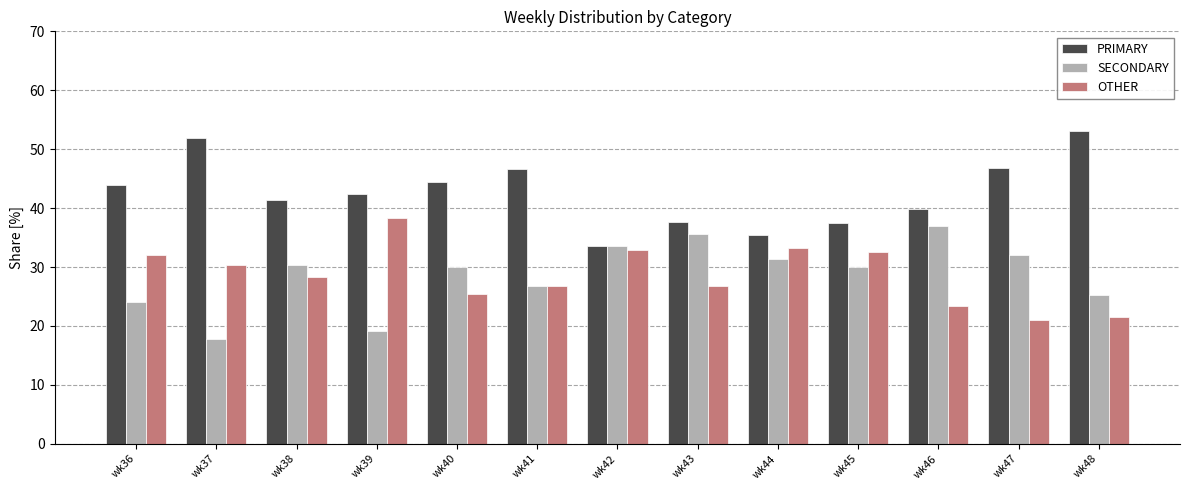

What is the difference between the second highest and minimum values in the OTHER series?

12.1